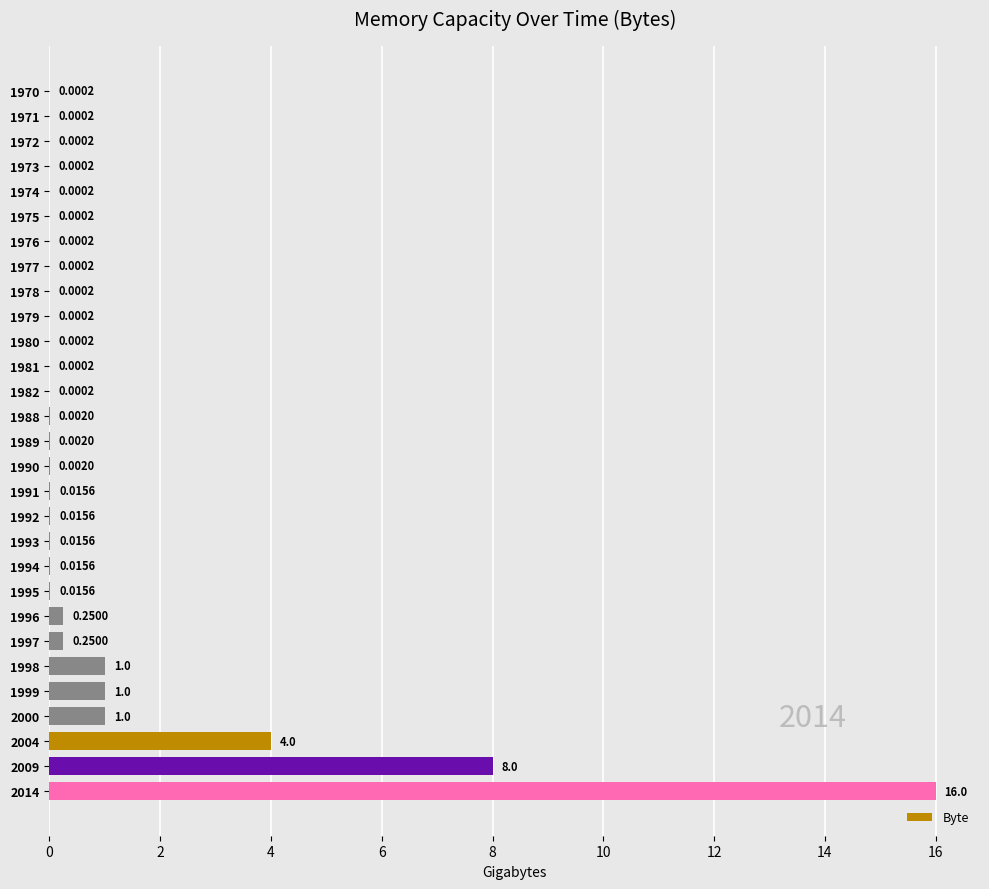

Which has a higher value, 1988 or 1994?

1994